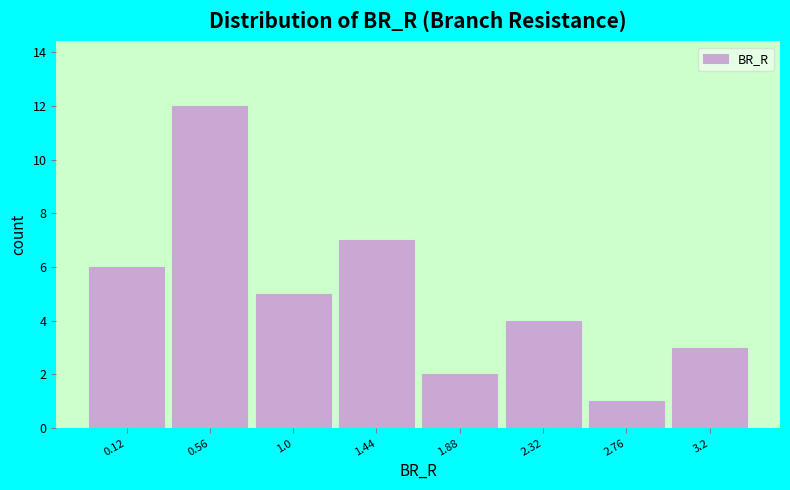

Reading left to right, transcribe all the data shown in this chart.

0.12=6	0.56=12	1.0=5	1.44=7	1.88=2	2.32=4	2.76=1	3.2=3